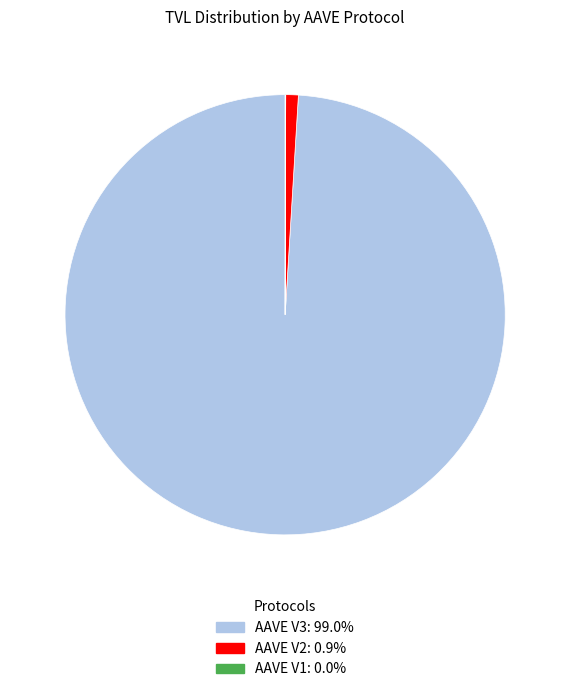

What is the majority slice?

AAVE V3